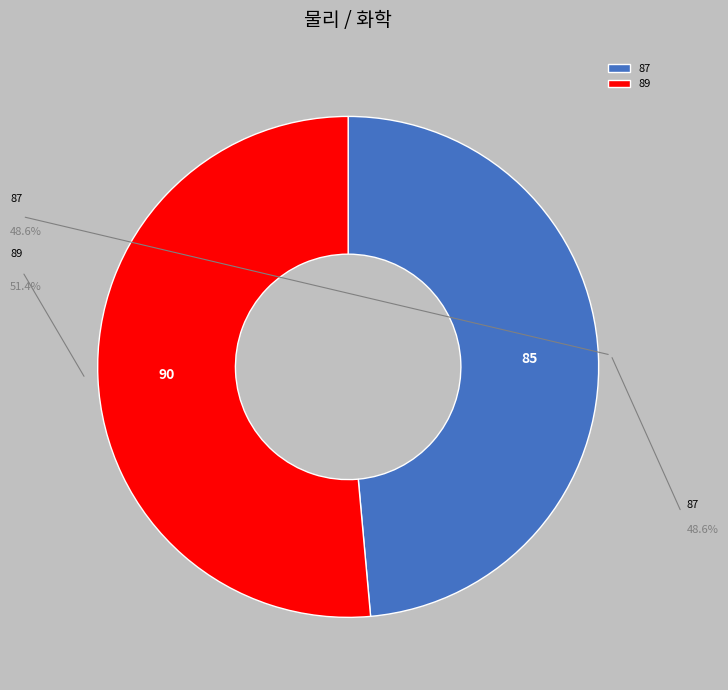

What is the ratio of the value at 89 to the value at 87?

1.1